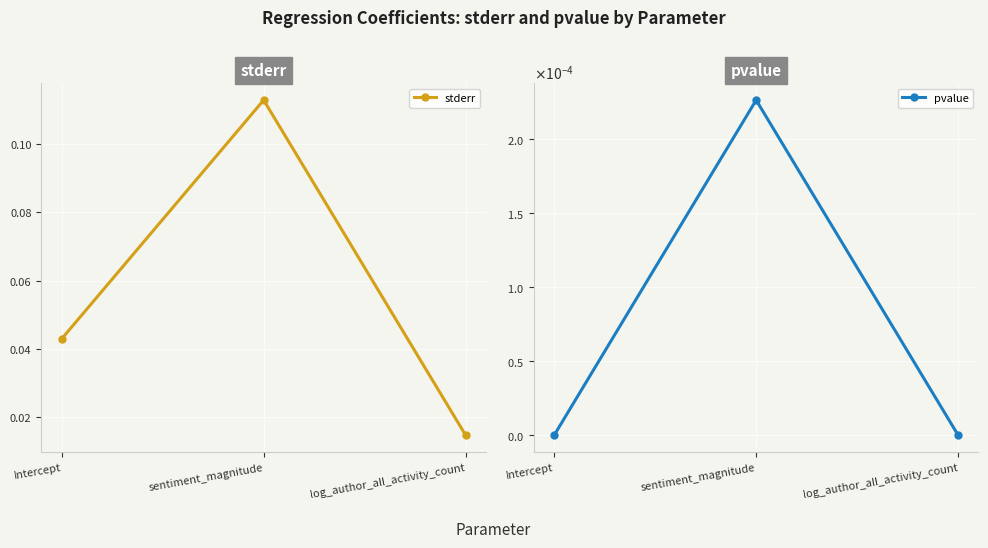

Which series changed the most between Intercept and log_author_all_activity_count?

stderr